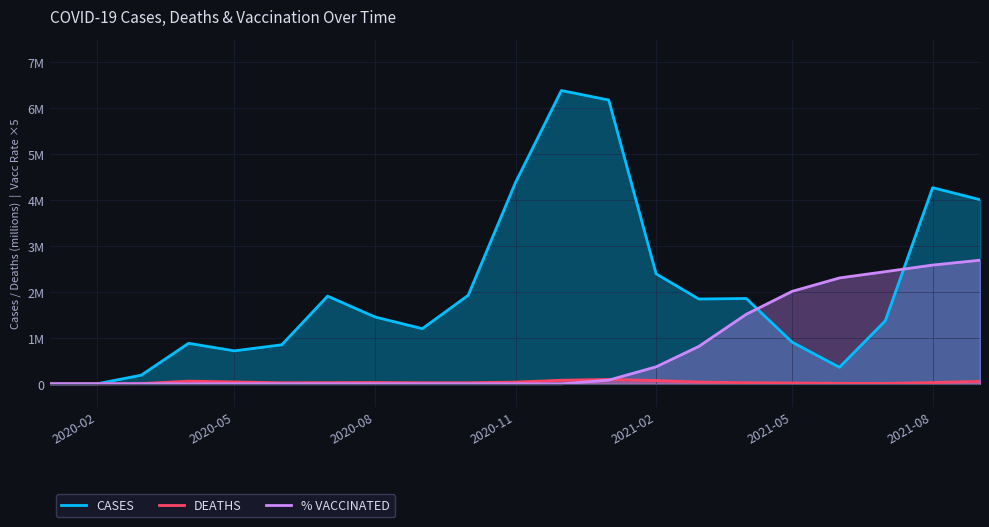

The % VACCINATED series shows 0.0 at 2020-07. True or false?

True